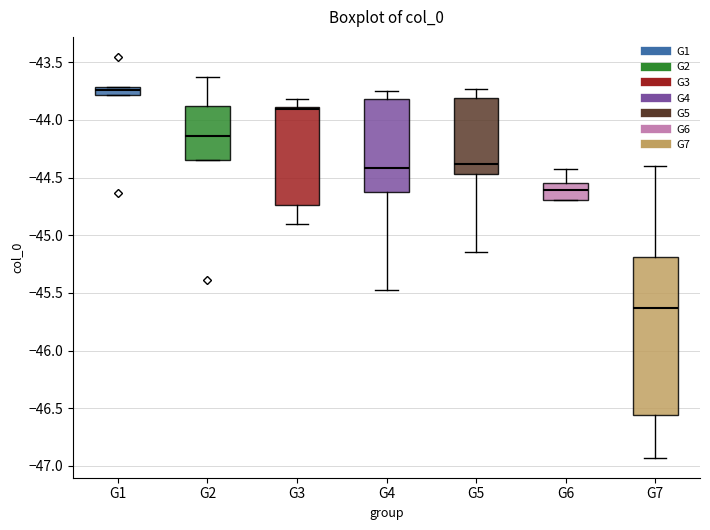

Where does the median line of the box for G5 sit on the y-axis? The values are not printed on the chart, so give them approximately, as read against the axis.

-44.40